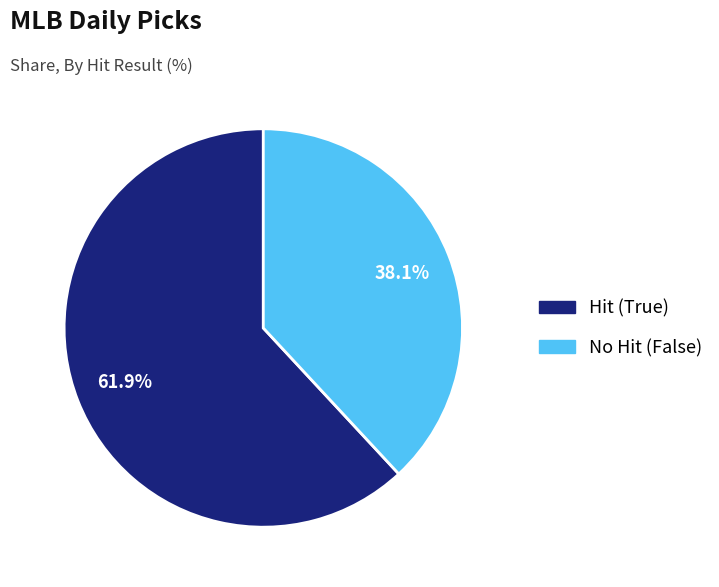

Does any single category account for the majority?

Yes